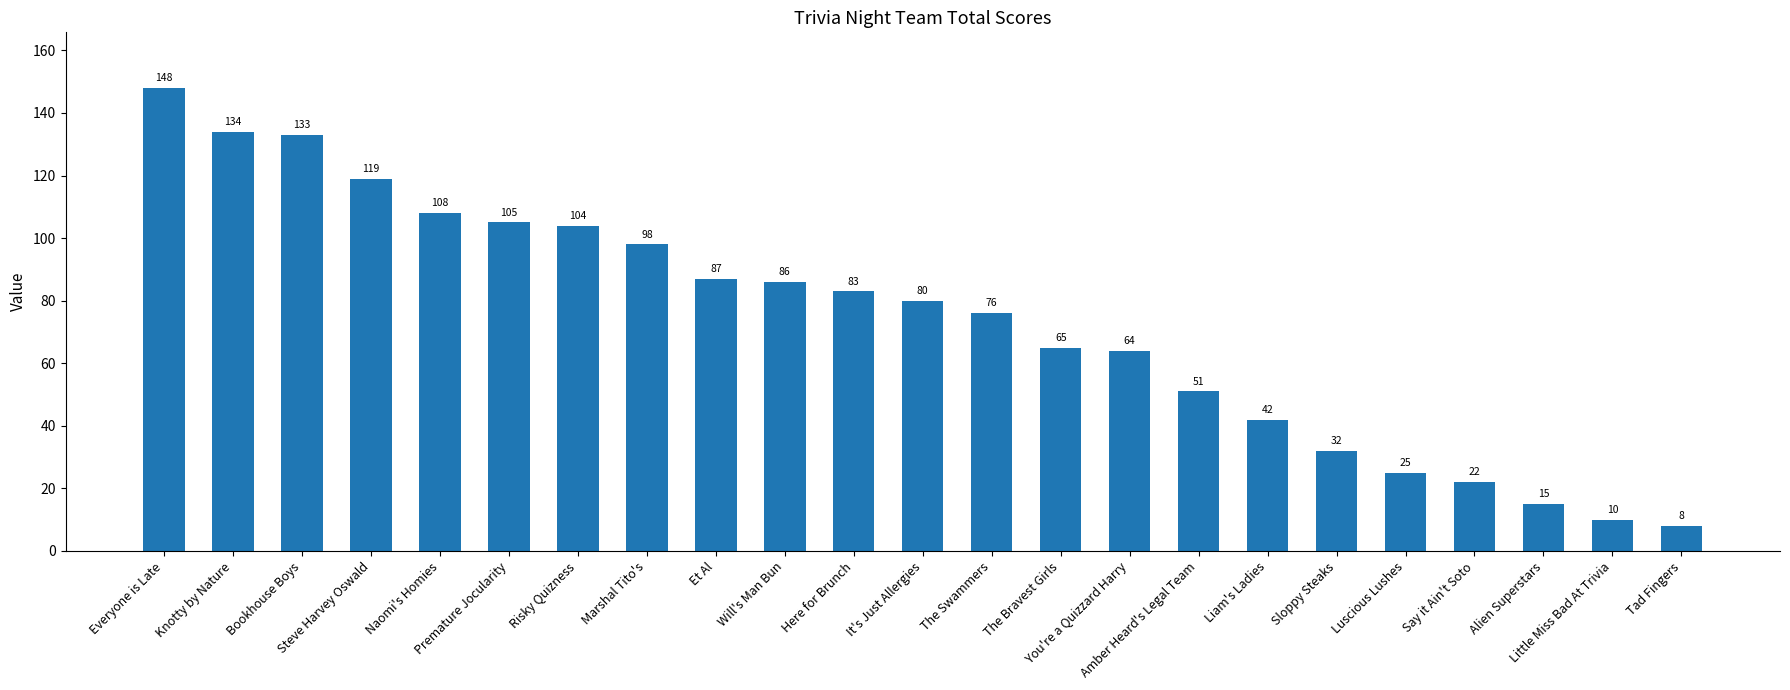

What is the label of the 10th bar from the right?

The Bravest Girls